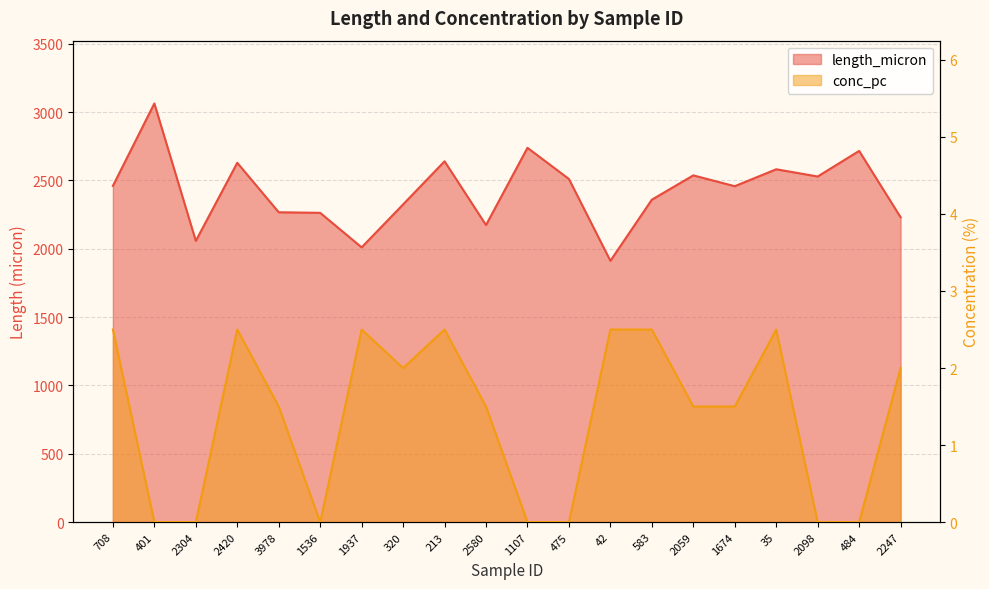

How many values in the length_micron series are below 2459?

10